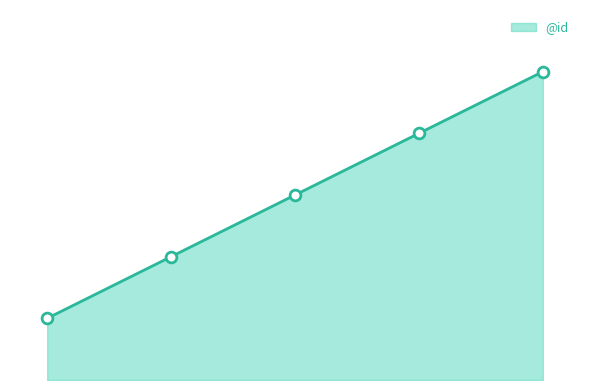

Between 0 and 1, which is larger?

1